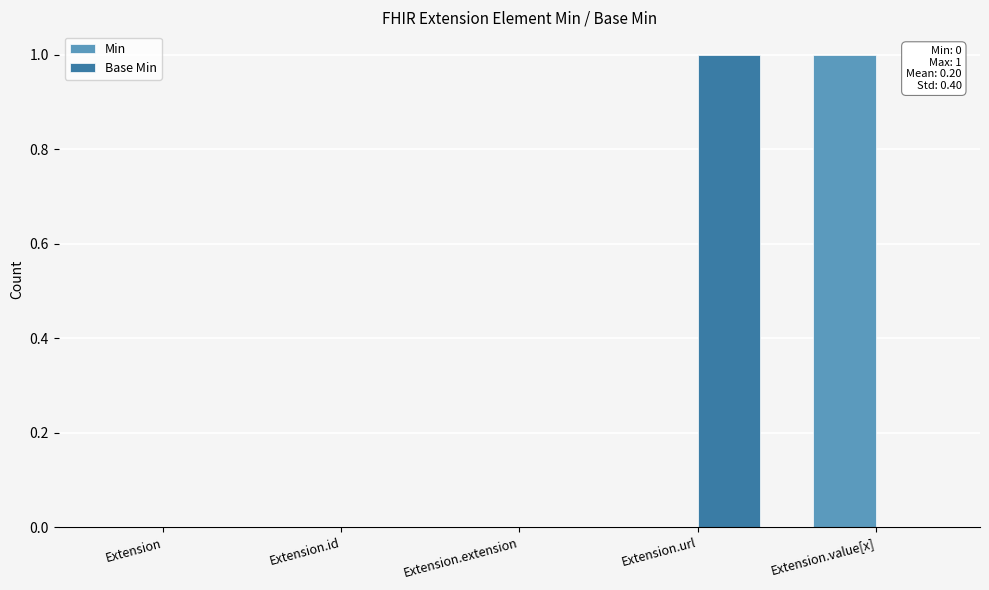

Between Extension.id and Extension.url, which series saw the biggest shift?

Base Min